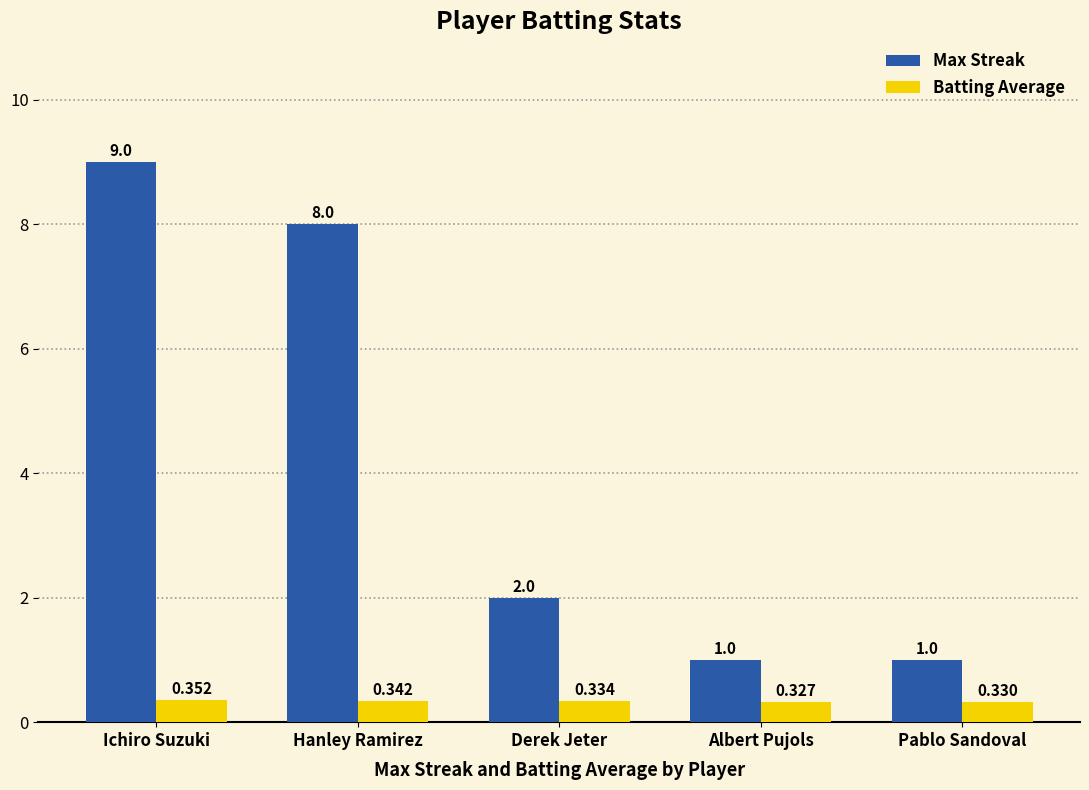

What are all the series names shown in the legend?

Max Streak, Batting Average